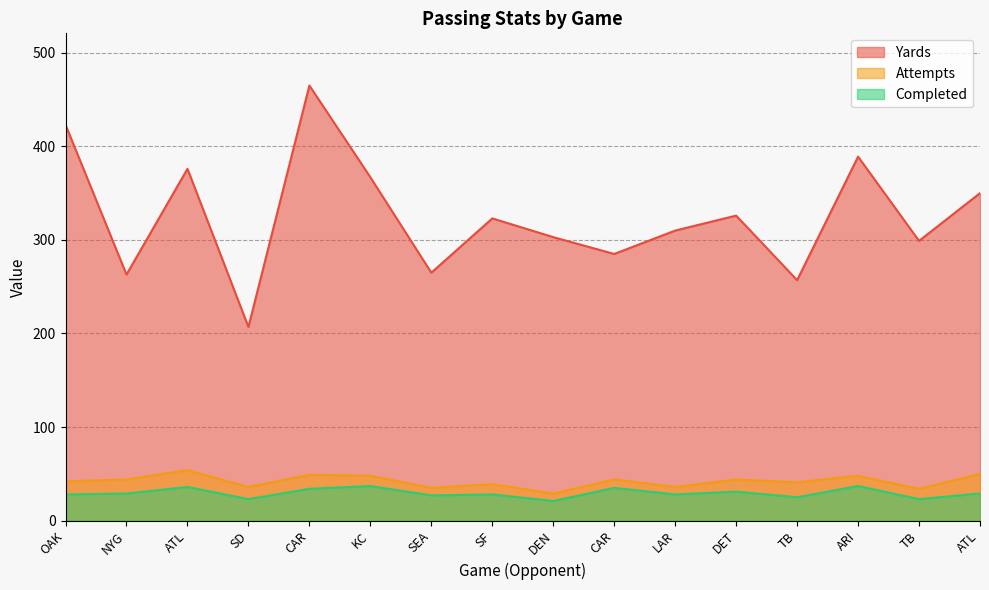

True or false: Yards has more than 0 points higher than both neighbors.

True